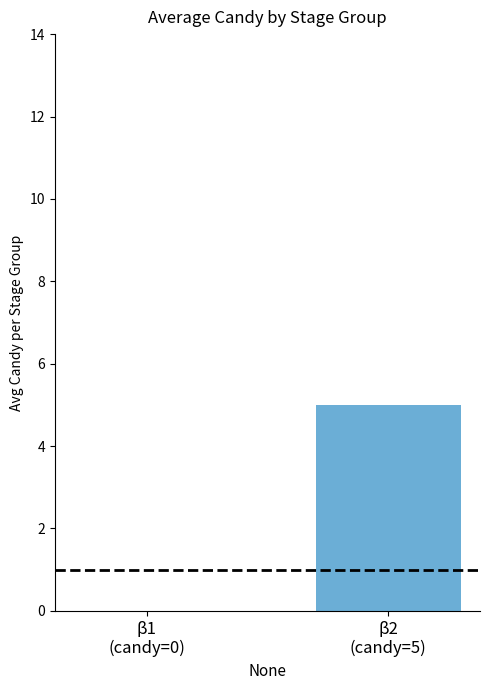

What is the sum of all values?

5